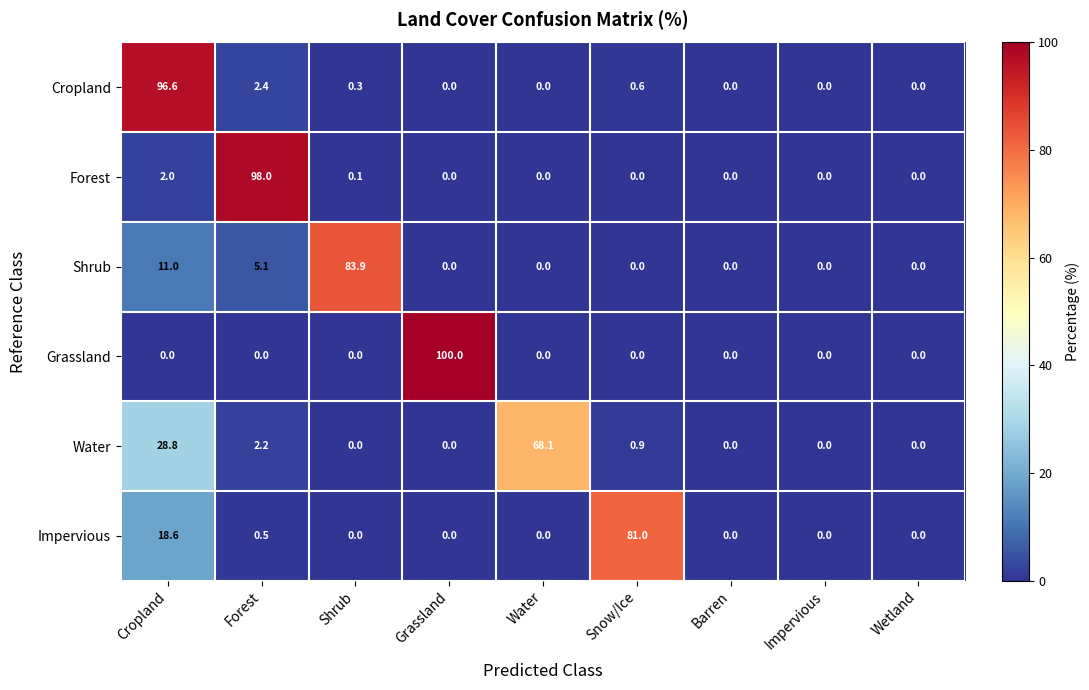

What is the average value of the Cropland series?

11.1